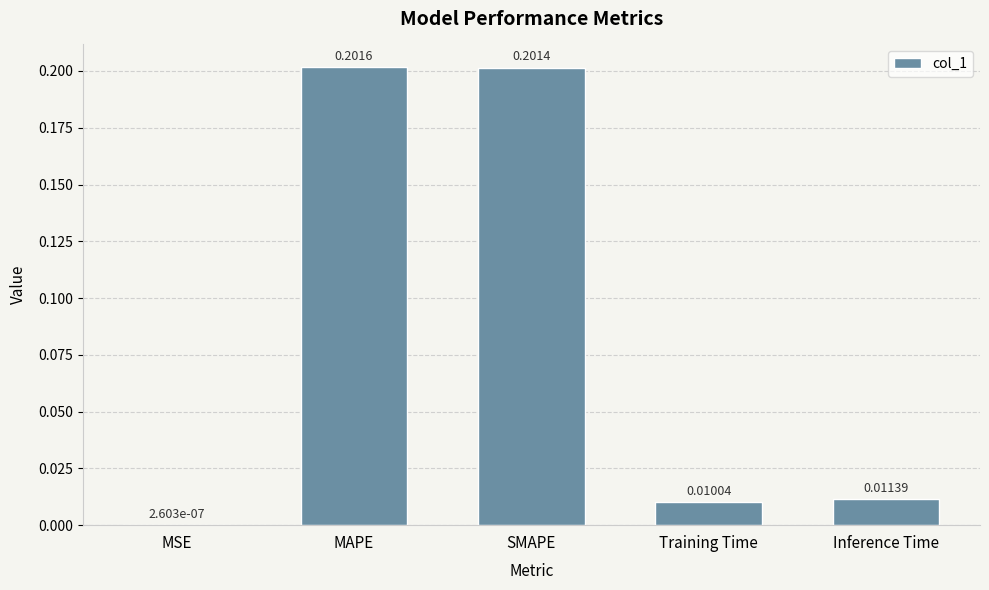

Which has a higher value, Inference Time or SMAPE?

SMAPE